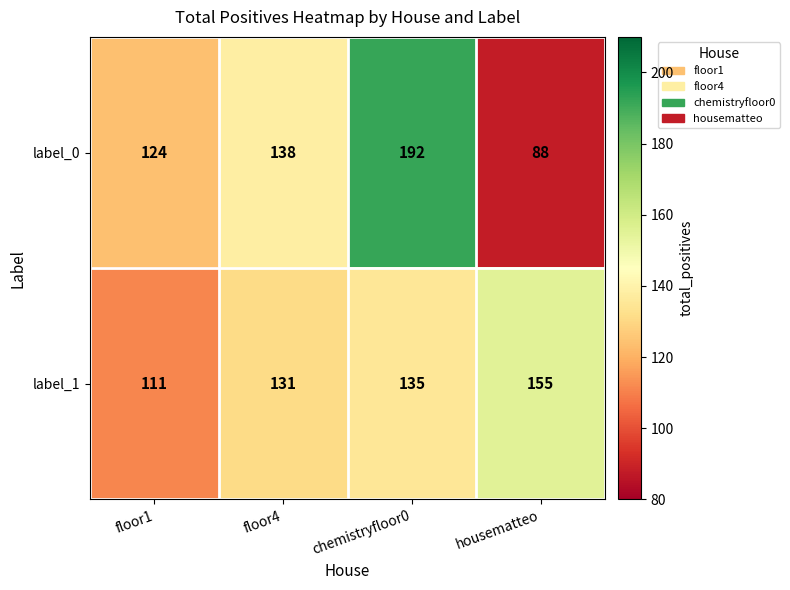

What is the total value across all series at chemistryfloor0?

327